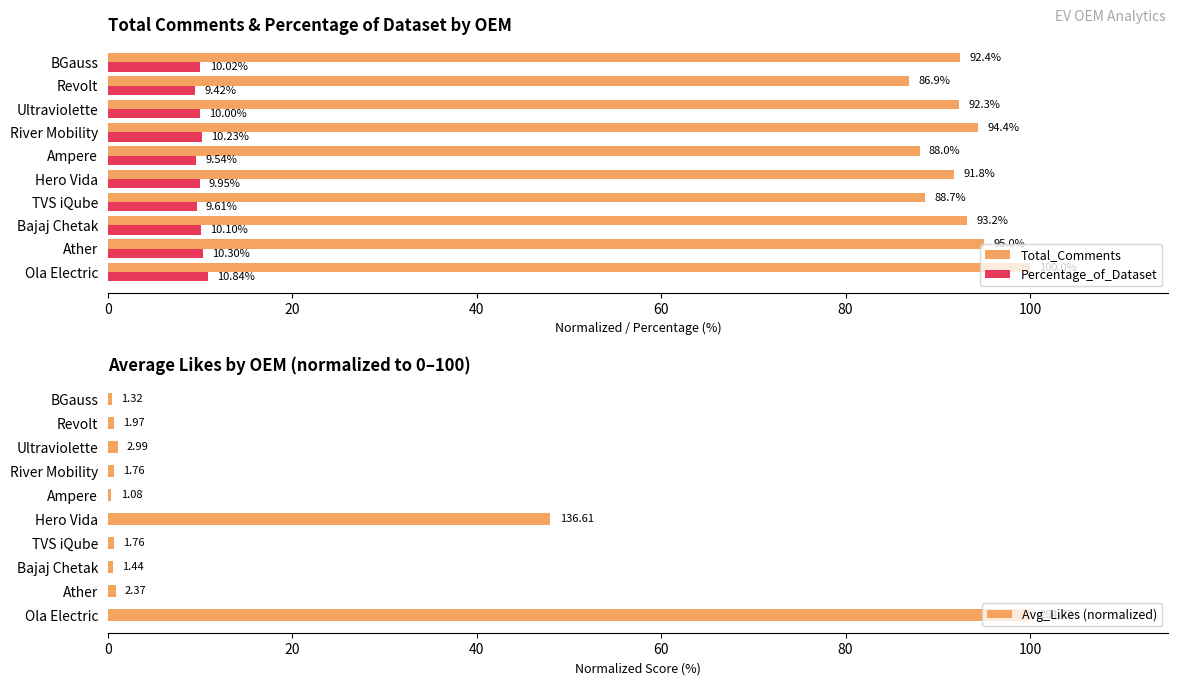

What is the difference between the second highest and minimum values in the Total_Comments series?

8.1